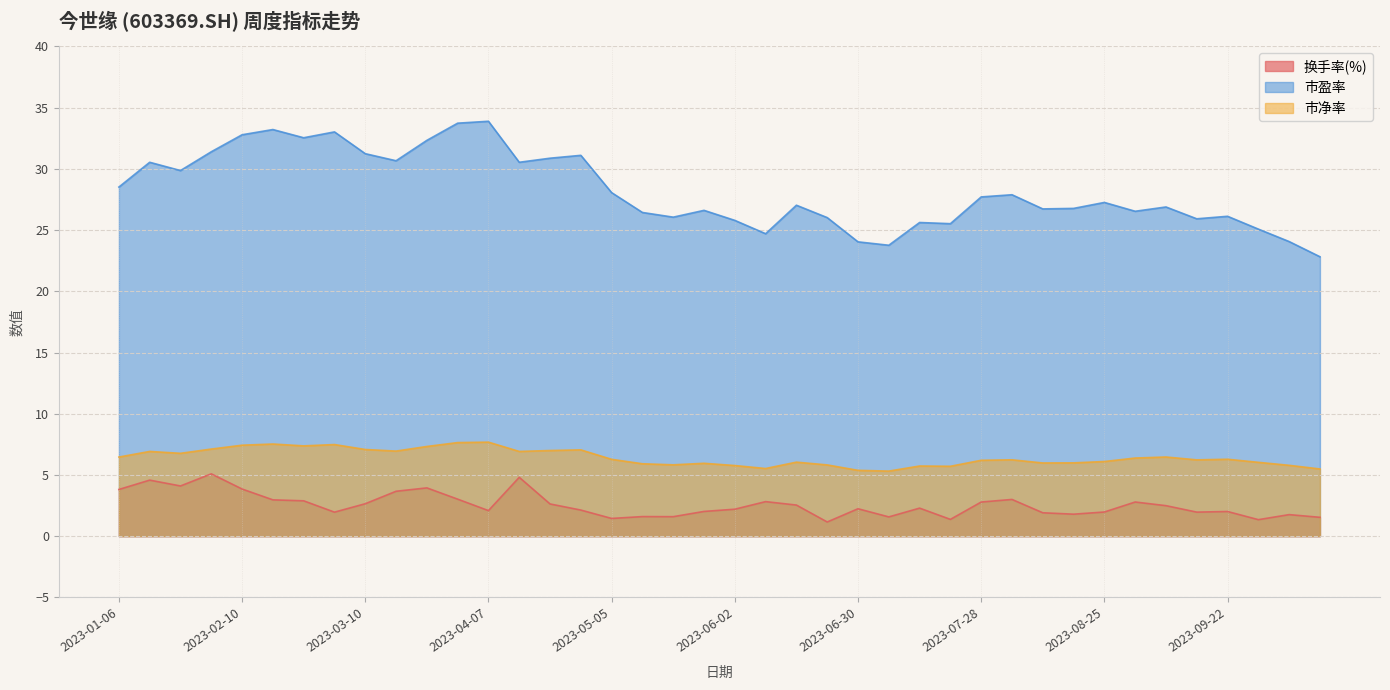

What is the value of the 市净率 point at the 21st from the left?

5.8